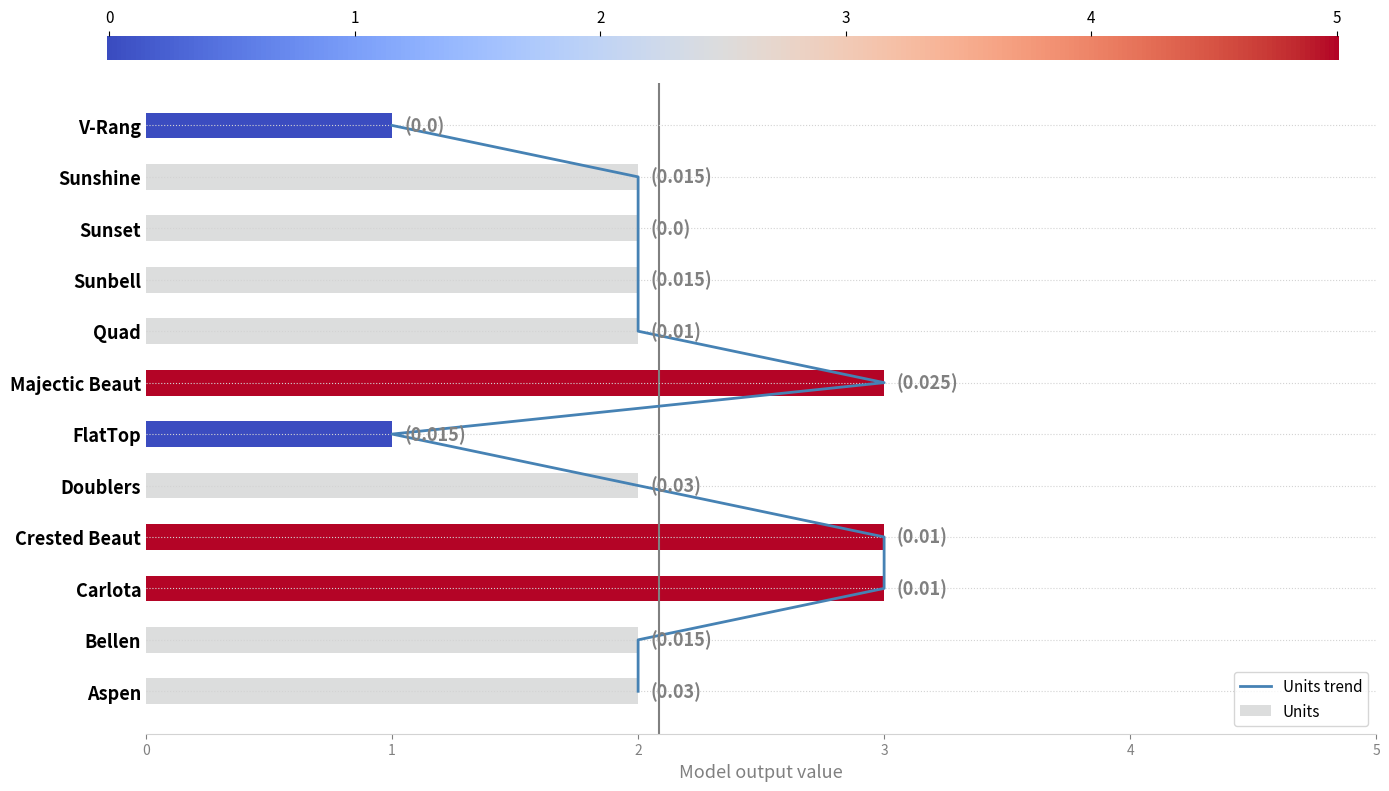

What is the sum of all values?

25